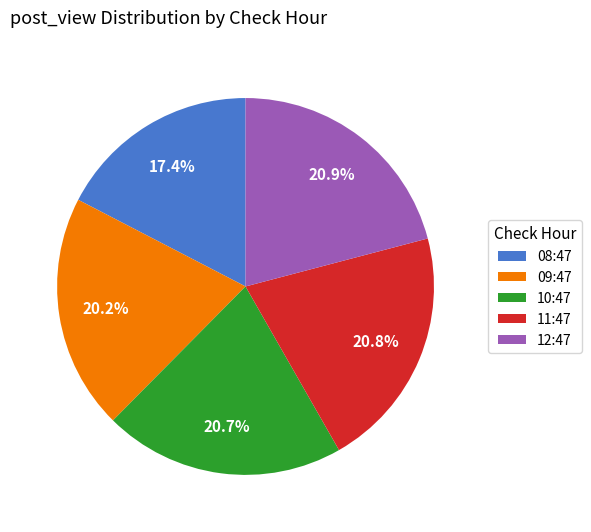

Does any single category account for the majority?

No